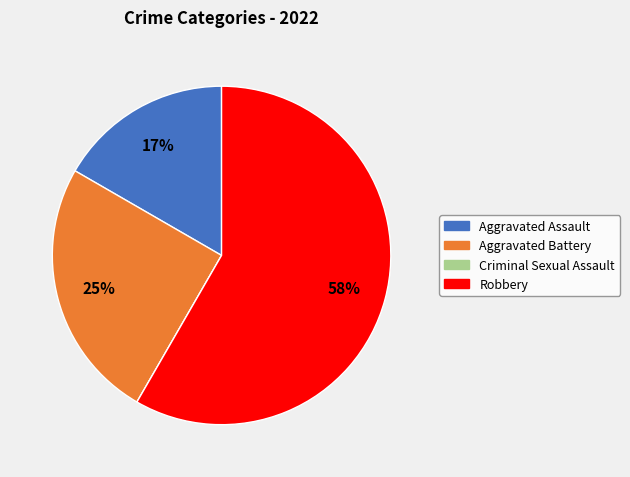

To the nearest percent, what is the combined percentage of Robbery and Aggravated Assault?

75%